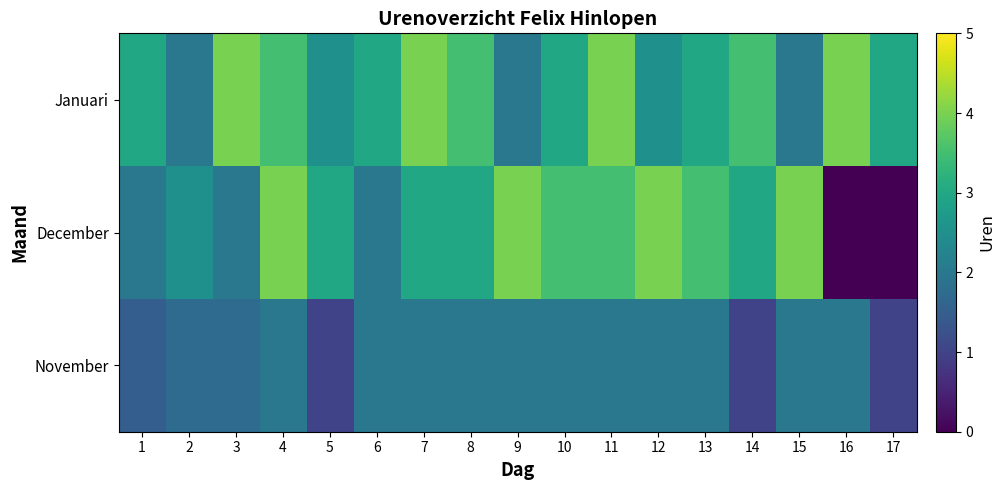

Which has a higher value, 11 or 8?

11